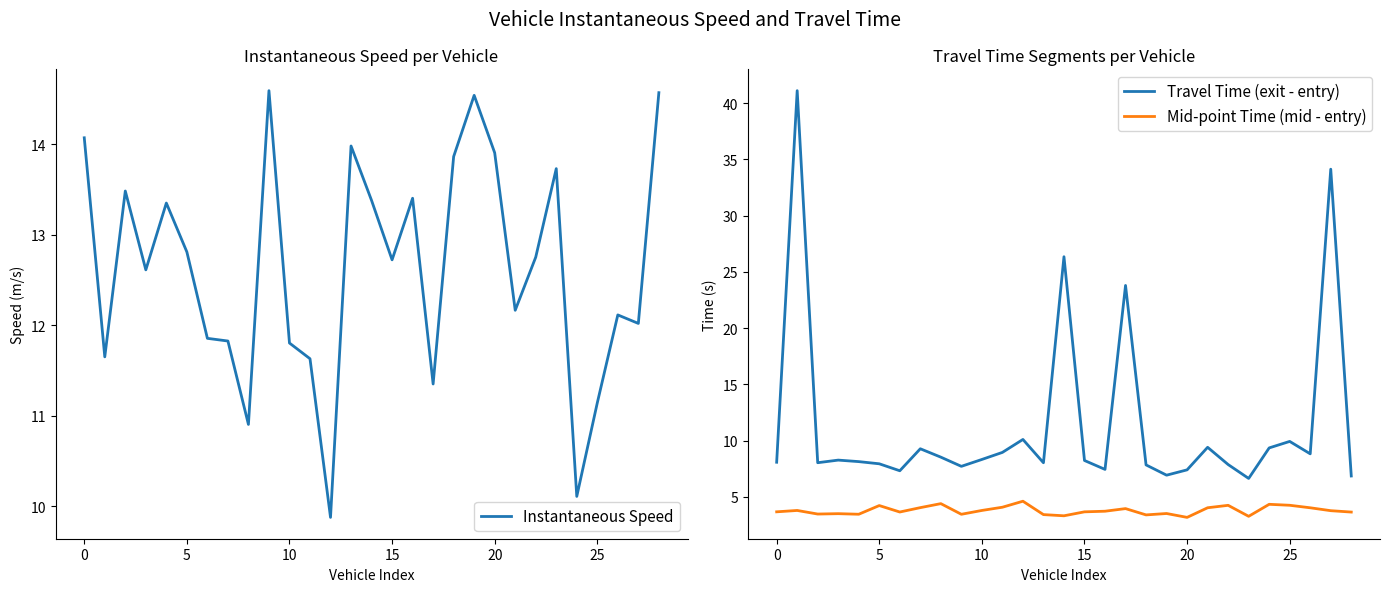

How many interior local valleys does the Travel Time (exit - entry) series have?

8